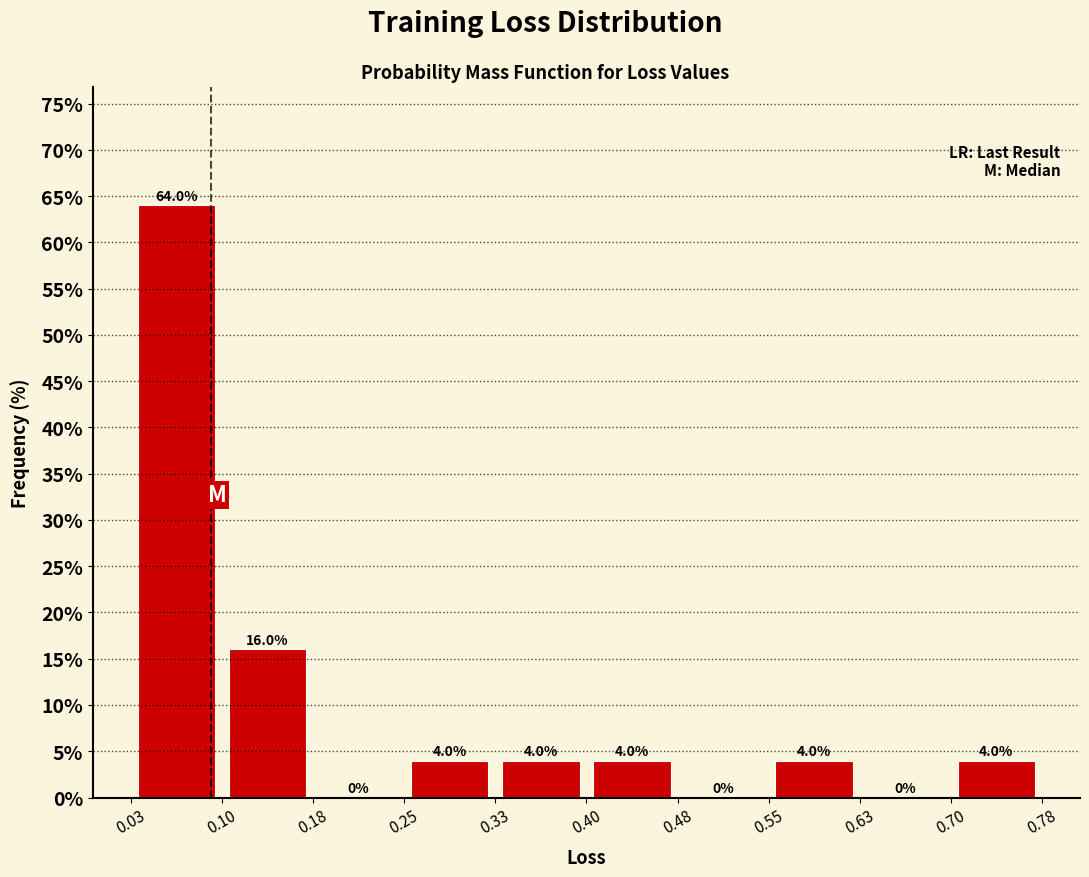

Reading left to right, list every bar in this chart as the range it spans on the x-axis followed by its height.

0.03 to 0.10: 64.0
0.10 to 0.18: 16.0
0.18 to 0.25: 0.0
0.25 to 0.33: 4.0
0.33 to 0.40: 4.0
0.40 to 0.48: 4.0
0.48 to 0.55: 0.0
0.55 to 0.63: 4.0
0.63 to 0.70: 0.0
0.70 to 0.78: 4.0